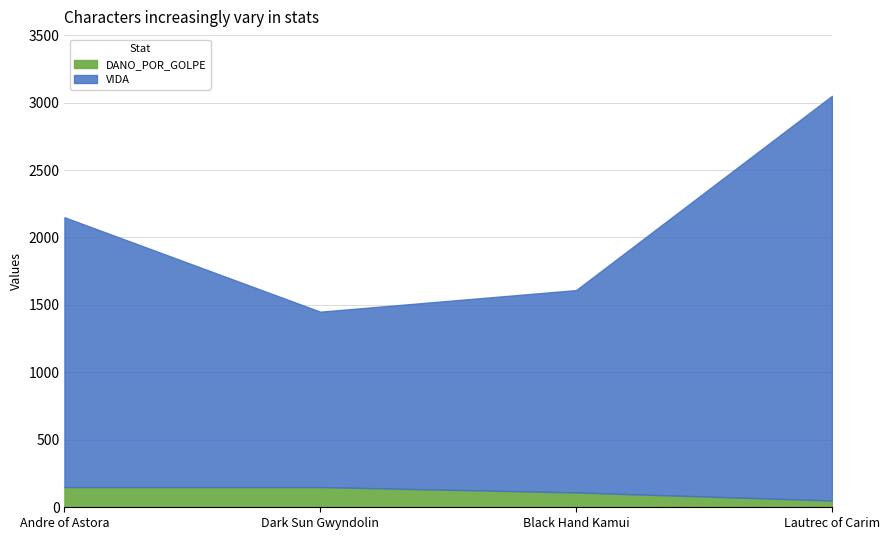

True or false: DANO_POR_GOLPE has a value of 110 at Black Hand Kamui.

True